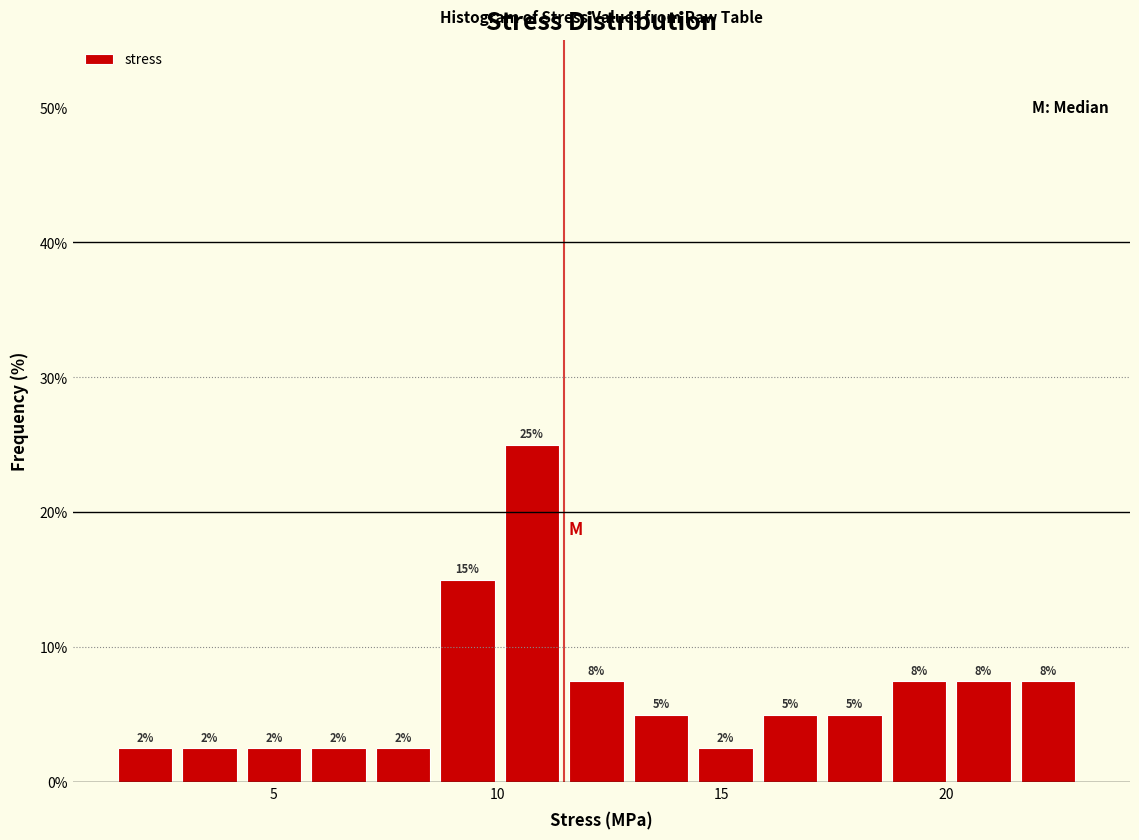

Read against the x-axis, roughly where is the centre of the tallest bar?

11.0